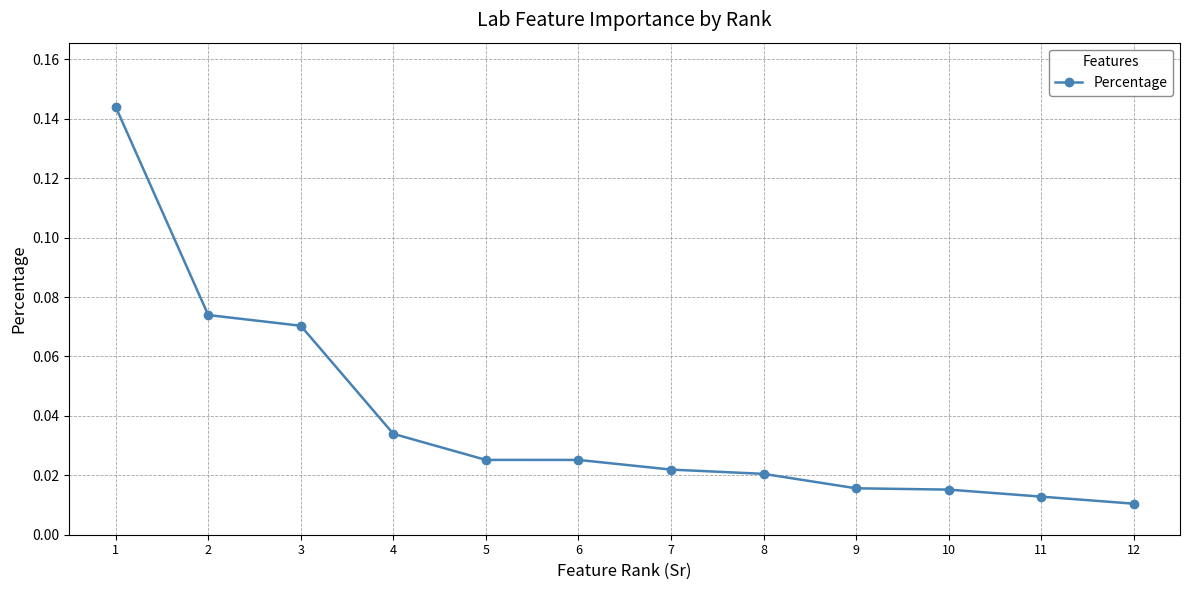

How many lines are shown in the chart?

1